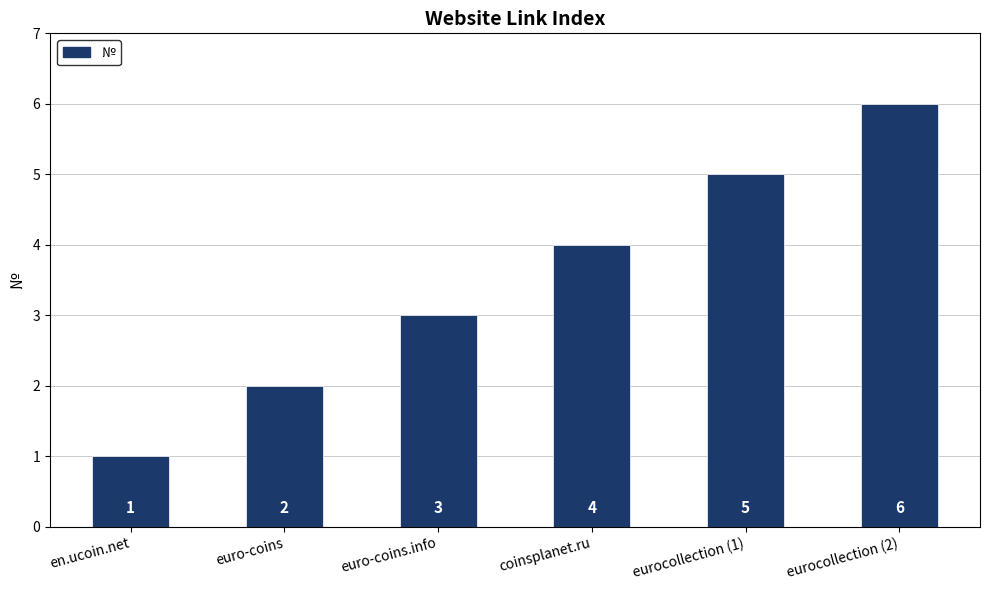

What is the change in value from euro-coins to coinsplanet.ru?

+2